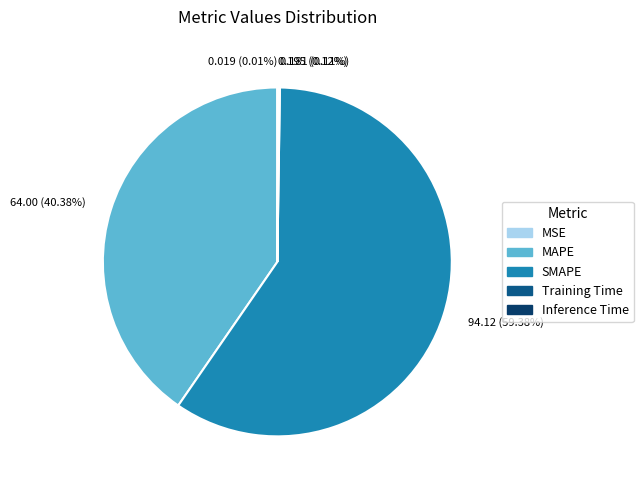

Which slice is the largest?

94.12 (59.38%)